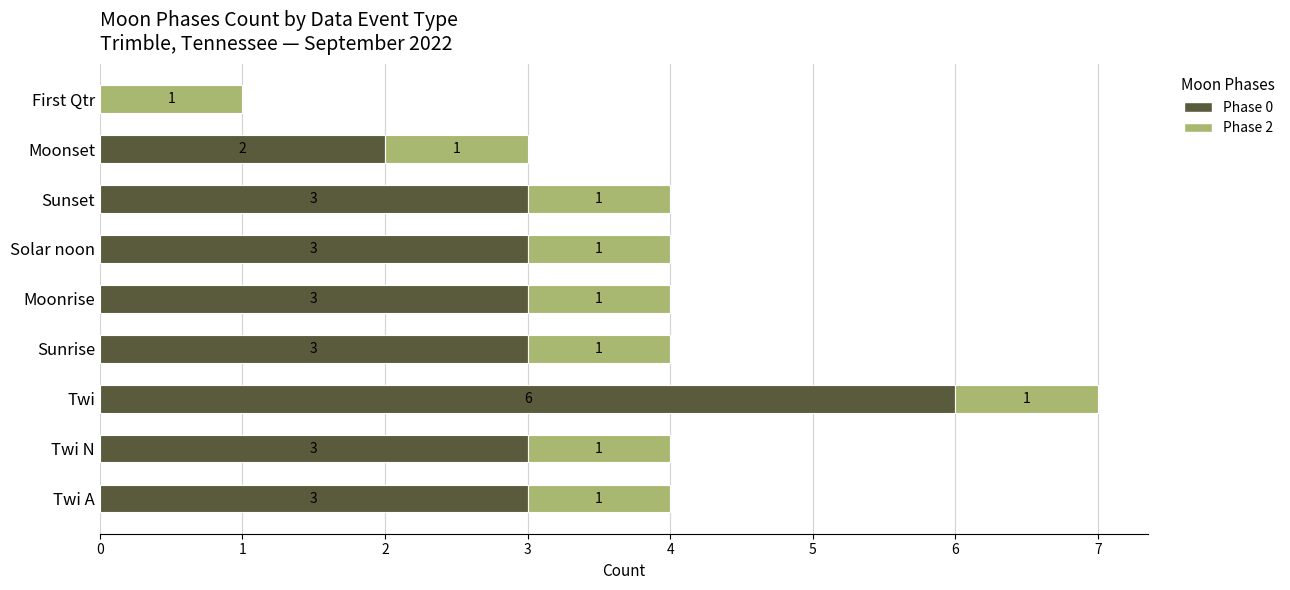

How many distinct data groups are displayed?

2